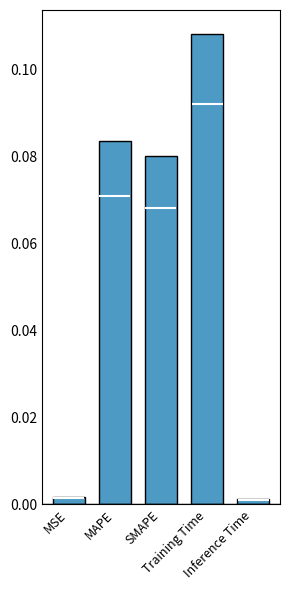

Are the bars grouped side by side (vs. stacked)?

No